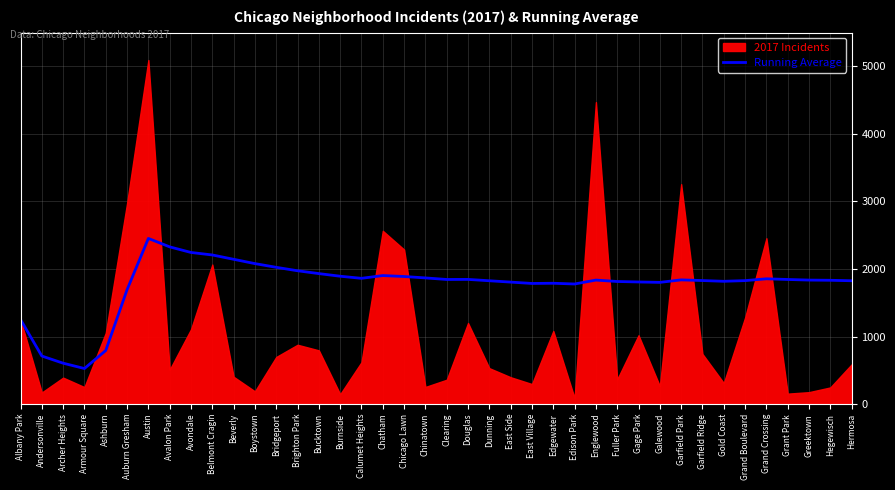

The value of Running Average at Hermosa is 3268. True or false?

False